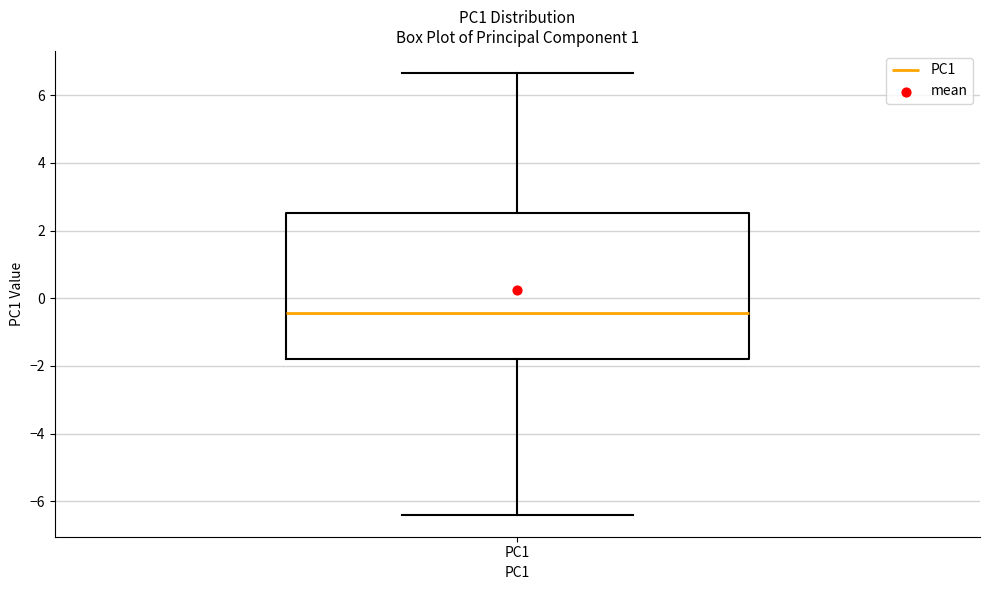

Transcribe this box plot: give where the median line is, the range the box spans, and where the two whiskers end, as read against the y-axis. The values are not printed on the chart, so give them approximately, as read against the axis.

median -0.4, box -1.8 to 2.6, whiskers -6.4 to 6.6